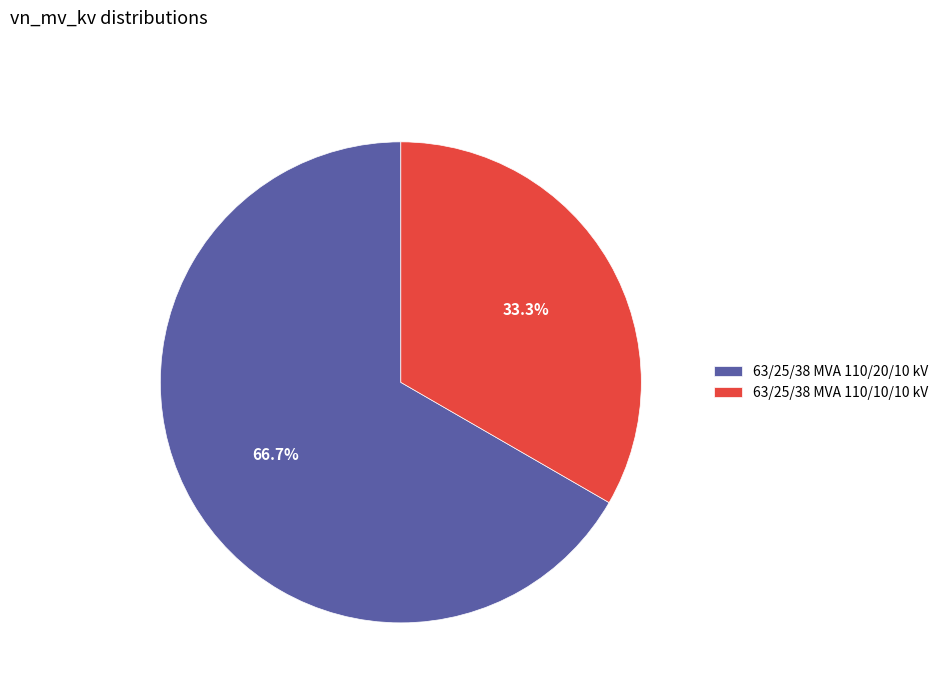

Is it true that 63/25/38 MVA 110/10/10 kV is 33% of the pie?

True